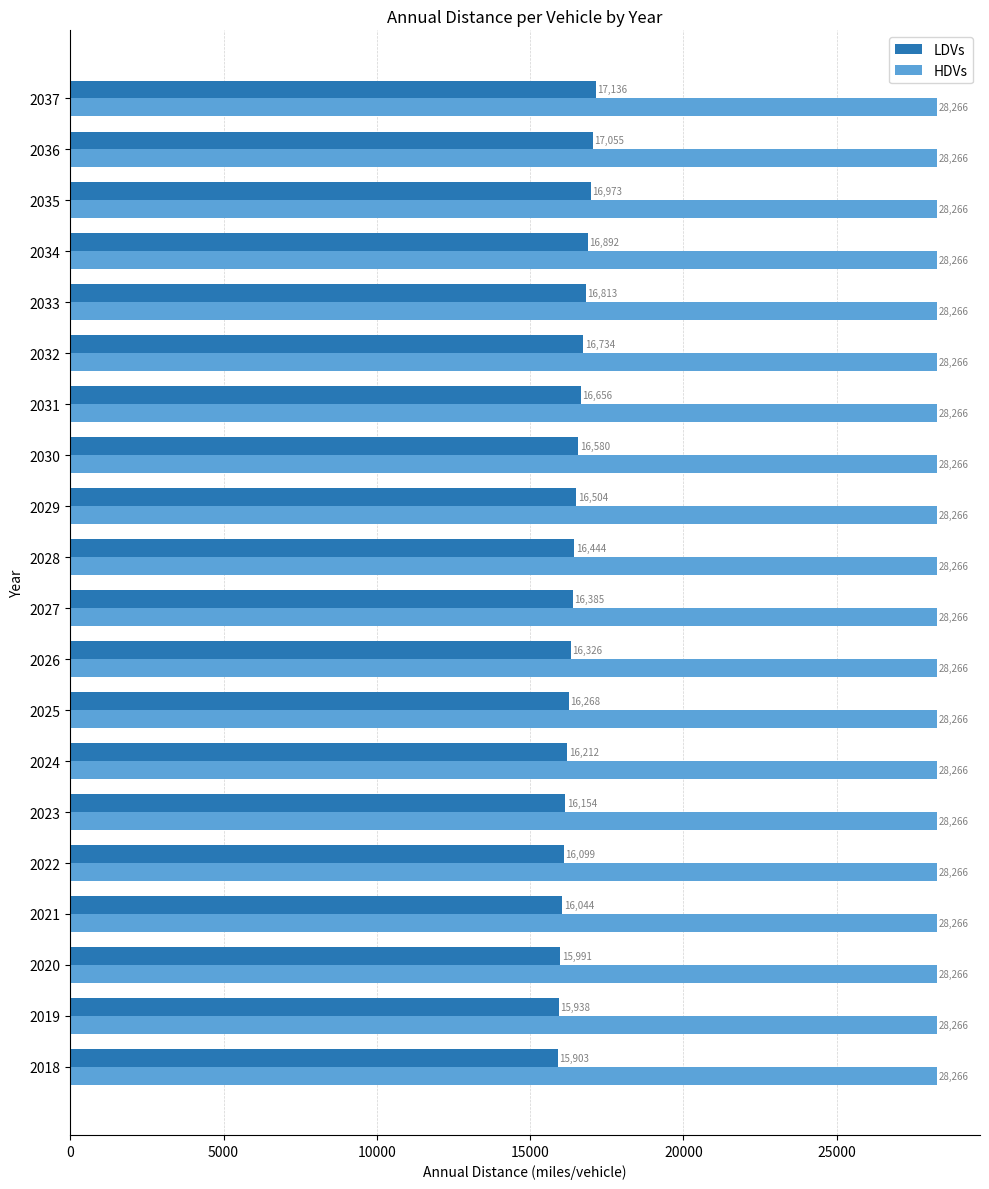

Which category has the lowest value in the LDVs series?

2018